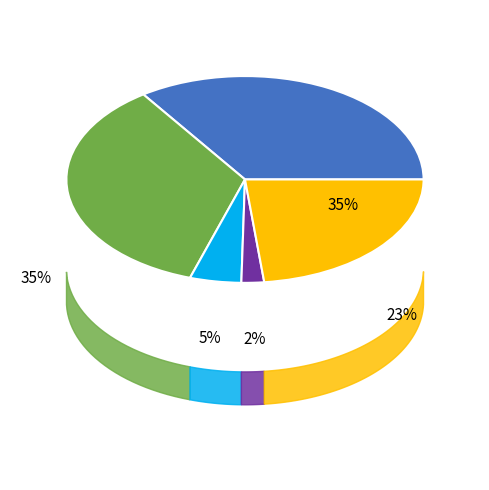

Is Homicide the majority of the pie?

No